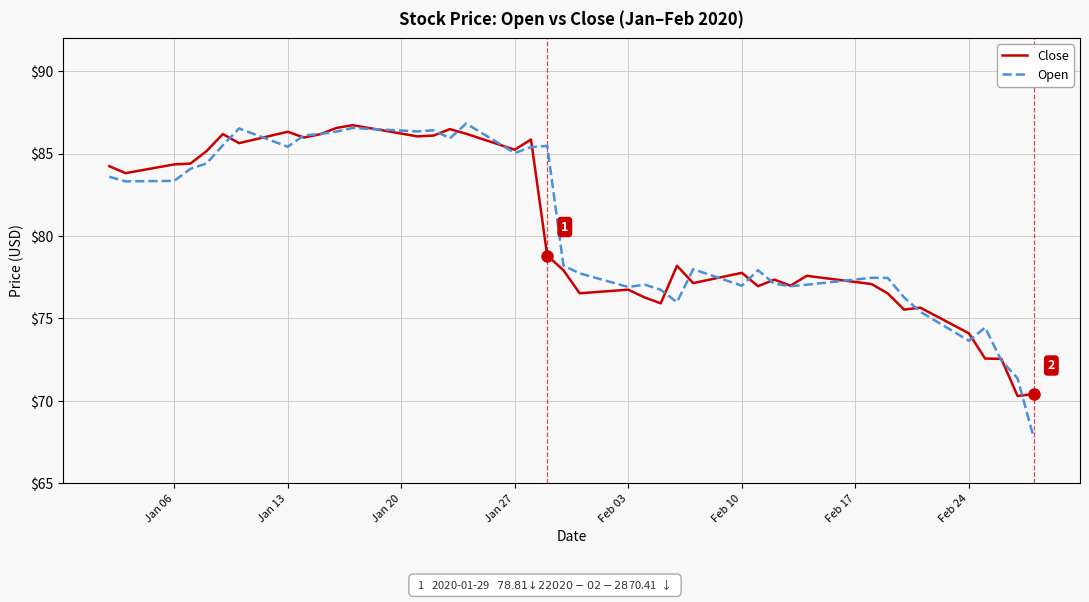

What is the greatest value displayed?

86.8